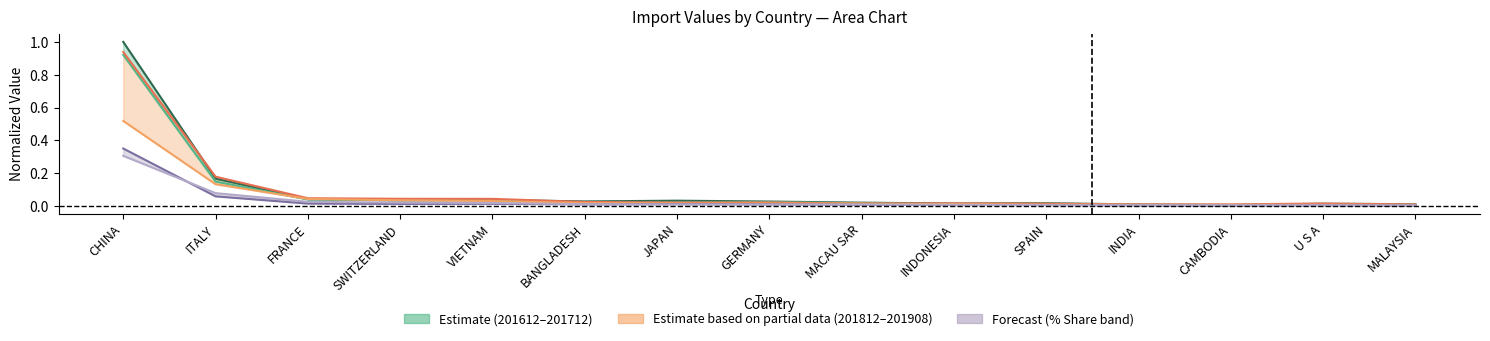

What position from the right is INDONESIA?

6